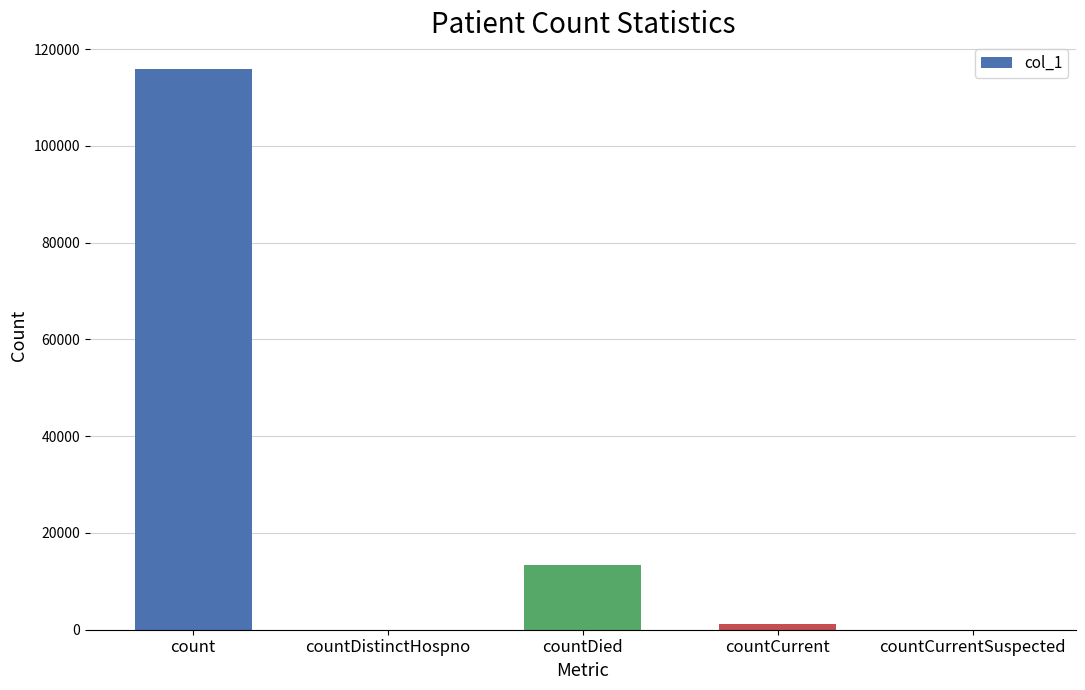

What is the average value?

26060